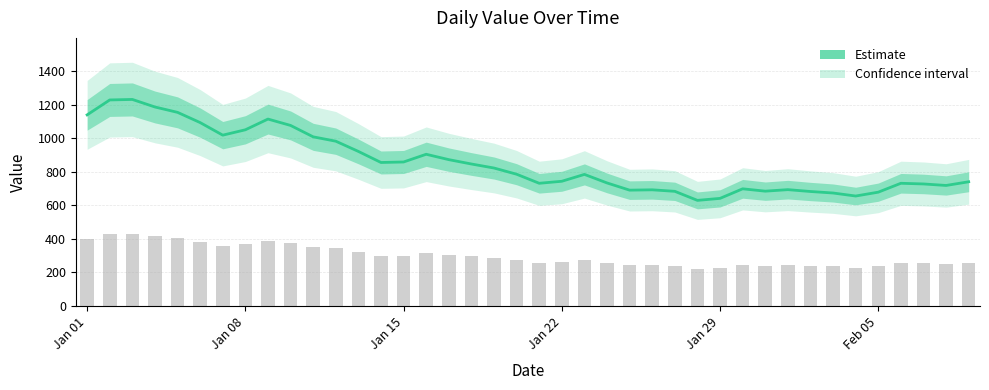

What is the sum of all values?

34187